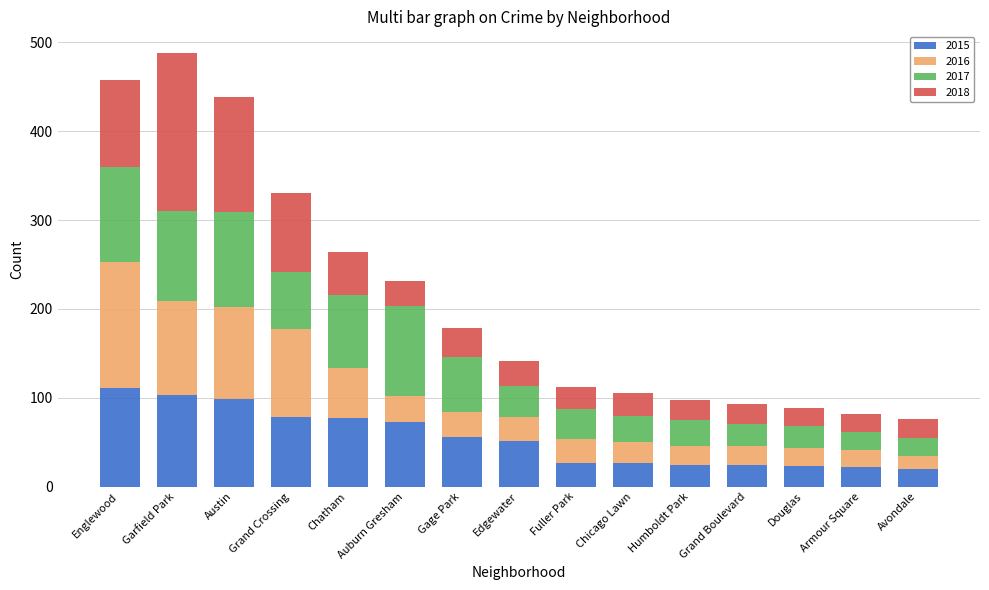

How many bars are there in total?

15